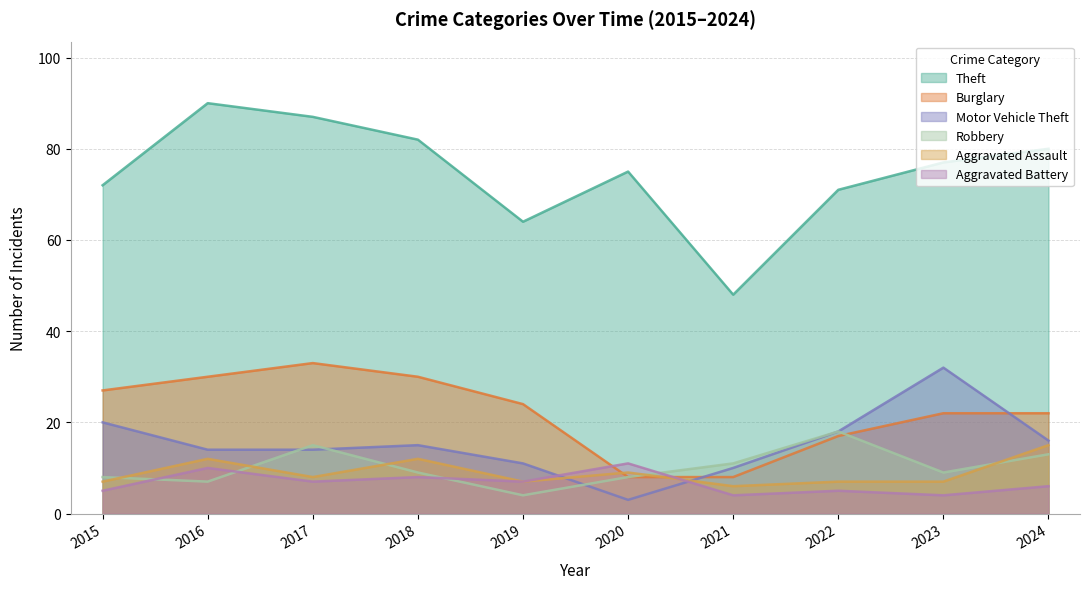

How many distinct data groups are displayed?

6